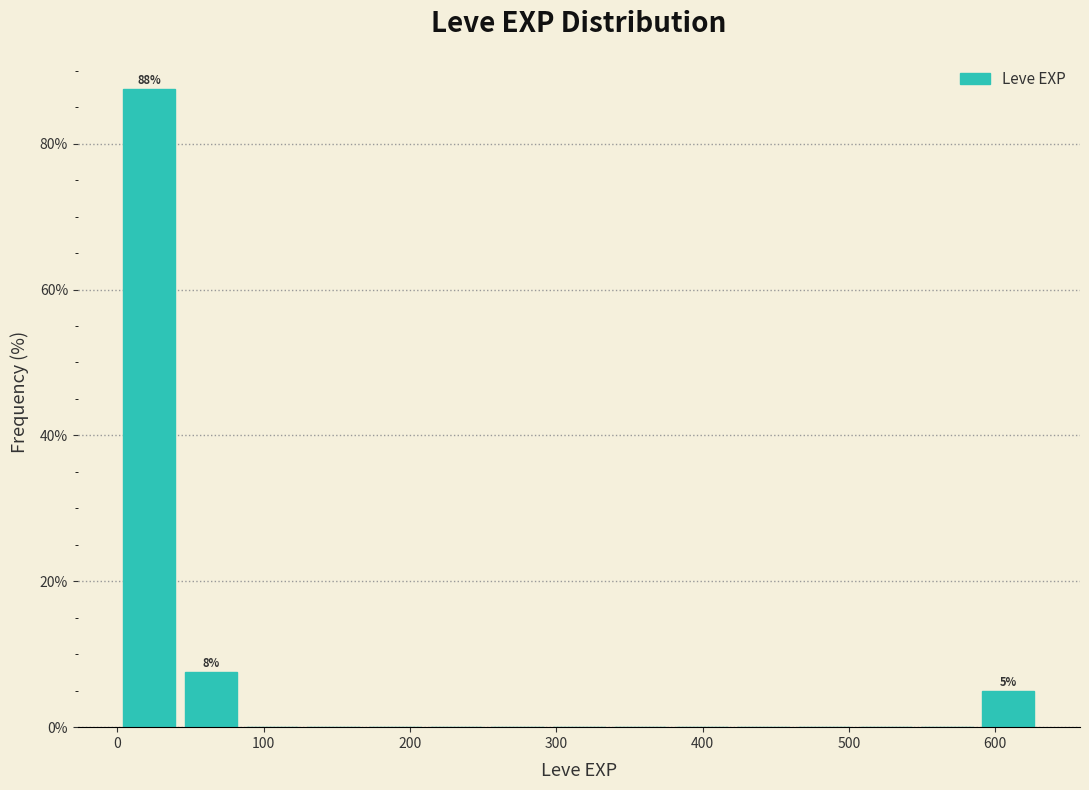

Which range on the x-axis has the tallest bar?

0 to 40